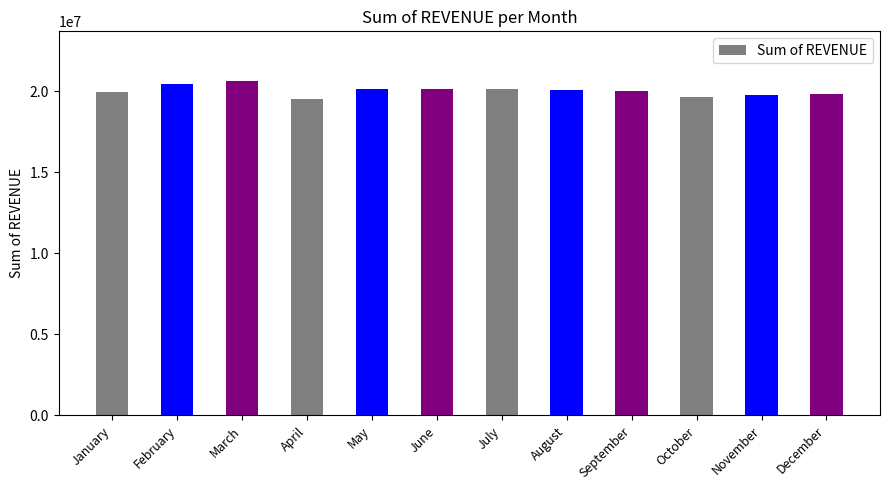

What is the maximum value shown in the chart?

20602650